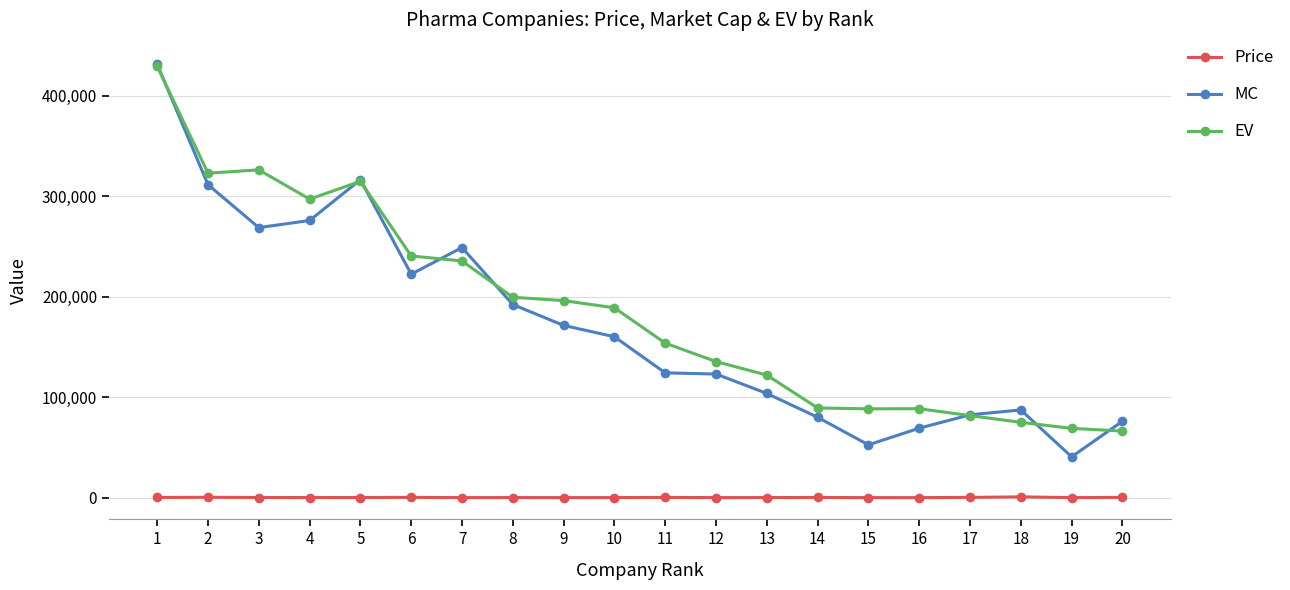

True or false: MC has more than 1 points higher than both neighbors.

True